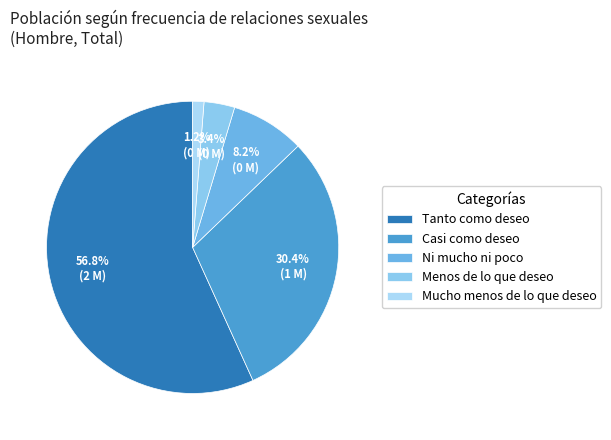

Which slice is the smallest?

Mucho menos de lo que deseo